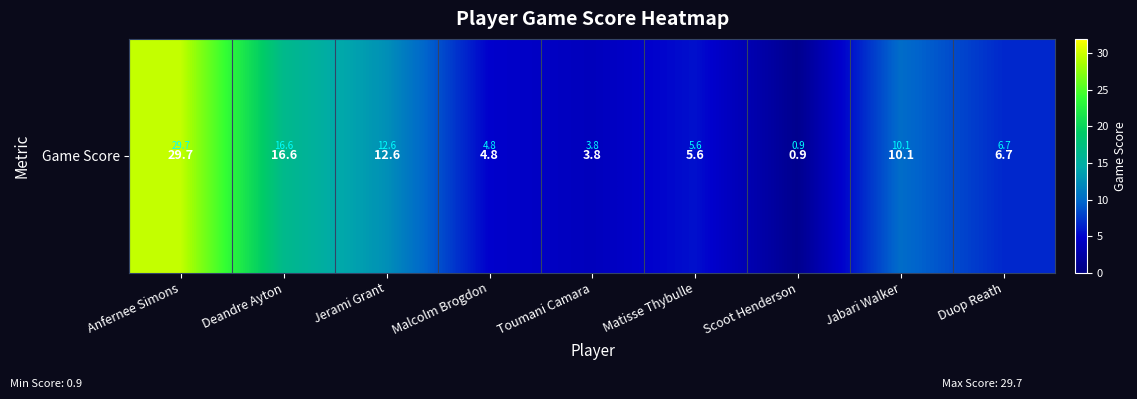

Where does the data first go above 6?

Anfernee Simons